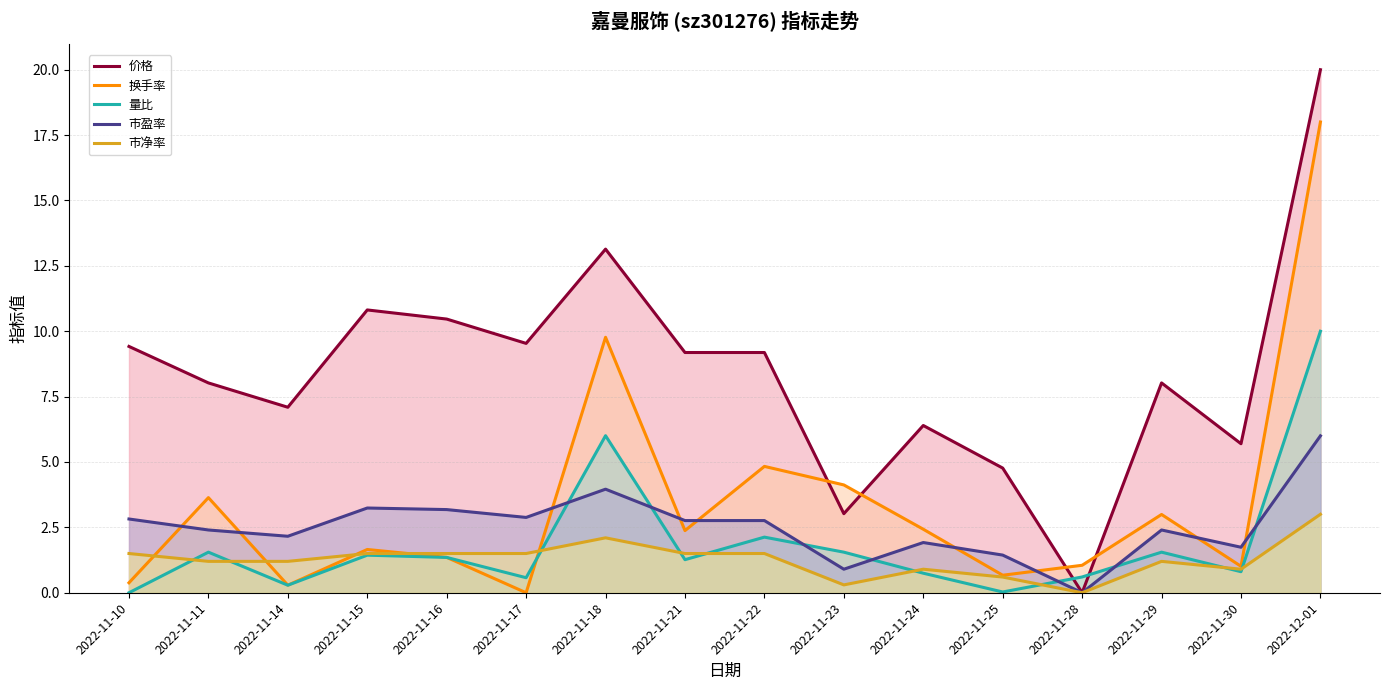

Reading left to right, transcribe all the data shown in this chart.

价格: 2022-11-10=9.4	2022-11-11=8.0	2022-11-14=7.1	2022-11-15=10.8	2022-11-16=10.5	2022-11-17=9.5	2022-11-18=13.1	2022-11-21=9.2	2022-11-22=9.2	2022-11-23=3.0	2022-11-24=6.4	2022-11-25=4.8	2022-11-28=0.0	2022-11-29=8.0	2022-11-30=5.7	2022-12-01=20.0
换手率: 2022-11-10=0.4	2022-11-11=3.6	2022-11-14=0.3	2022-11-15=1.7	2022-11-16=1.4	2022-11-17=0.0	2022-11-18=9.8	2022-11-21=2.4	2022-11-22=4.8	2022-11-23=4.1	2022-11-24=2.4	2022-11-25=0.7	2022-11-28=1.1	2022-11-29=3.0	2022-11-30=1.0	2022-12-01=18.0
量比: 2022-11-10=0.0	2022-11-11=1.6	2022-11-14=0.3	2022-11-15=1.4	2022-11-16=1.4	2022-11-17=0.6	2022-11-18=6.0	2022-11-21=1.3	2022-11-22=2.1	2022-11-23=1.6	2022-11-24=0.7	2022-11-25=0.0	2022-11-28=0.6	2022-11-29=1.6	2022-11-30=0.8	2022-12-01=10.0
市盈率: 2022-11-10=2.8	2022-11-11=2.4	2022-11-14=2.2	2022-11-15=3.2	2022-11-16=3.2	2022-11-17=2.9	2022-11-18=4.0	2022-11-21=2.8	2022-11-22=2.8	2022-11-23=0.9	2022-11-24=1.9	2022-11-25=1.4	2022-11-28=0.0	2022-11-29=2.4	2022-11-30=1.7	2022-12-01=6.0
市净率: 2022-11-10=1.5	2022-11-11=1.2	2022-11-14=1.2	2022-11-15=1.5	2022-11-16=1.5	2022-11-17=1.5	2022-11-18=2.1	2022-11-21=1.5	2022-11-22=1.5	2022-11-23=0.3	2022-11-24=0.9	2022-11-25=0.6	2022-11-28=0.0	2022-11-29=1.2	2022-11-30=0.9	2022-12-01=3.0